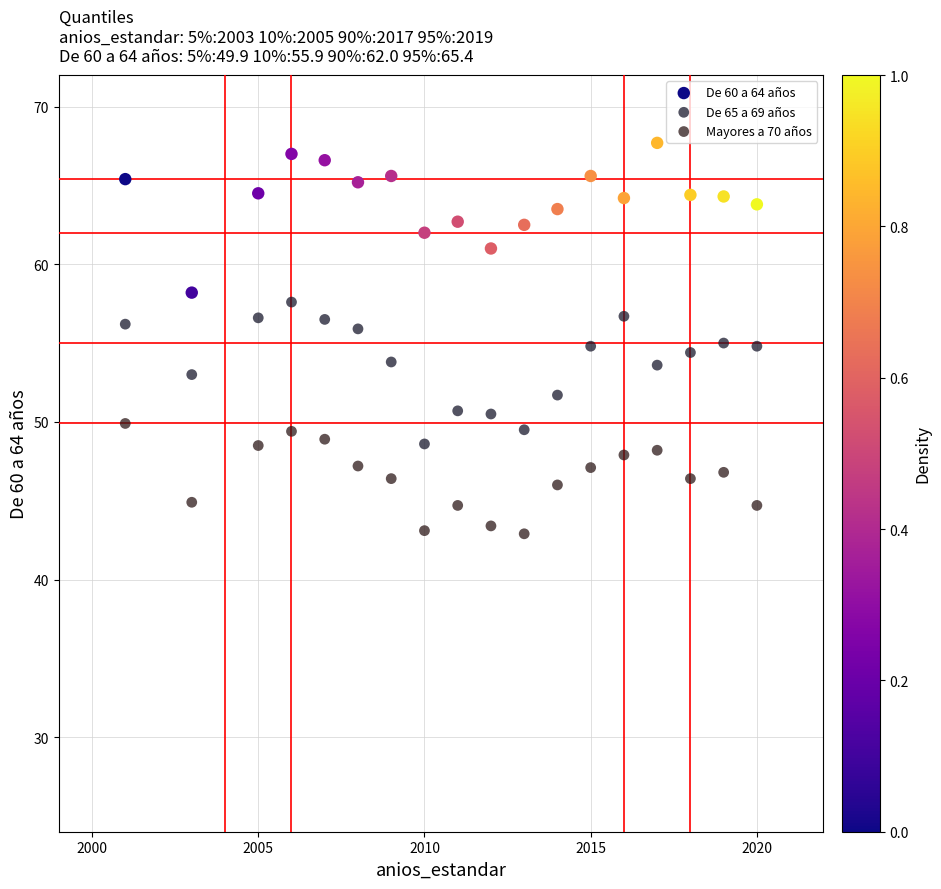

What is the X range (max minus min) for the scatter plot?

19.0